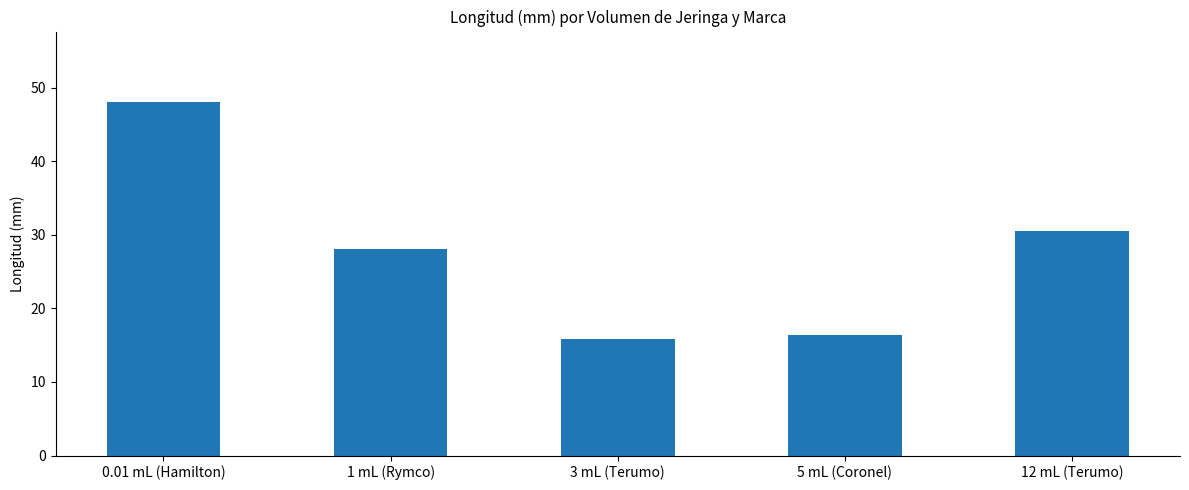

What value does the data have at 3 mL (Terumo)?

15.9